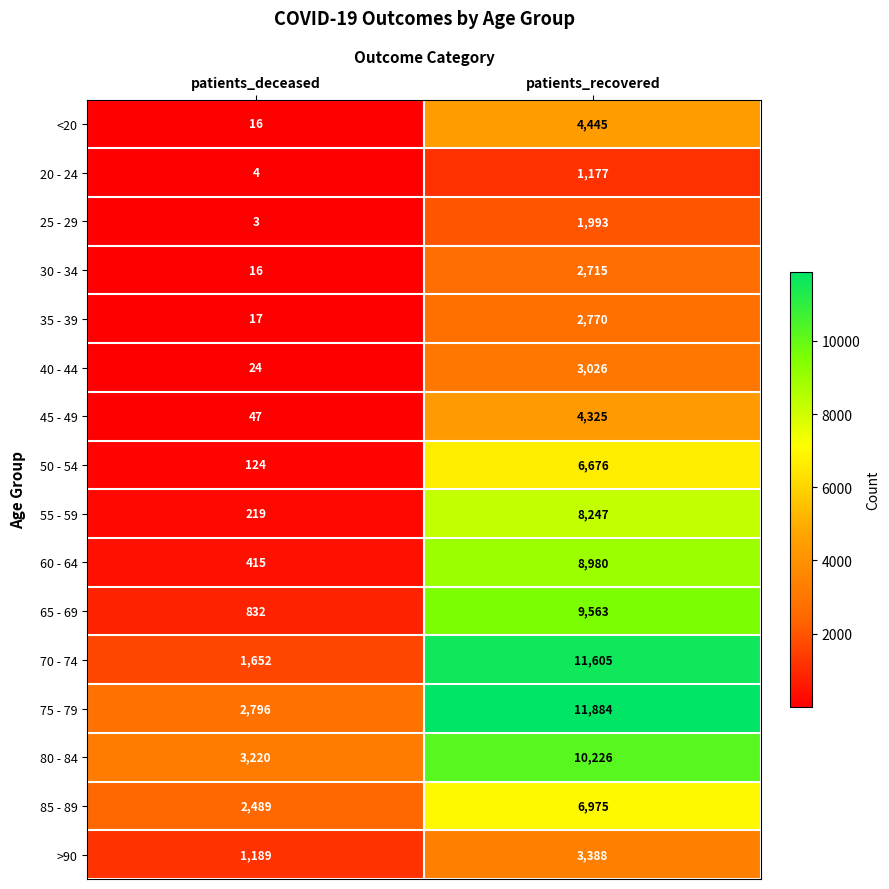

What is the difference between the 80 - 84 values at patients_recovered and patients_deceased?

7006